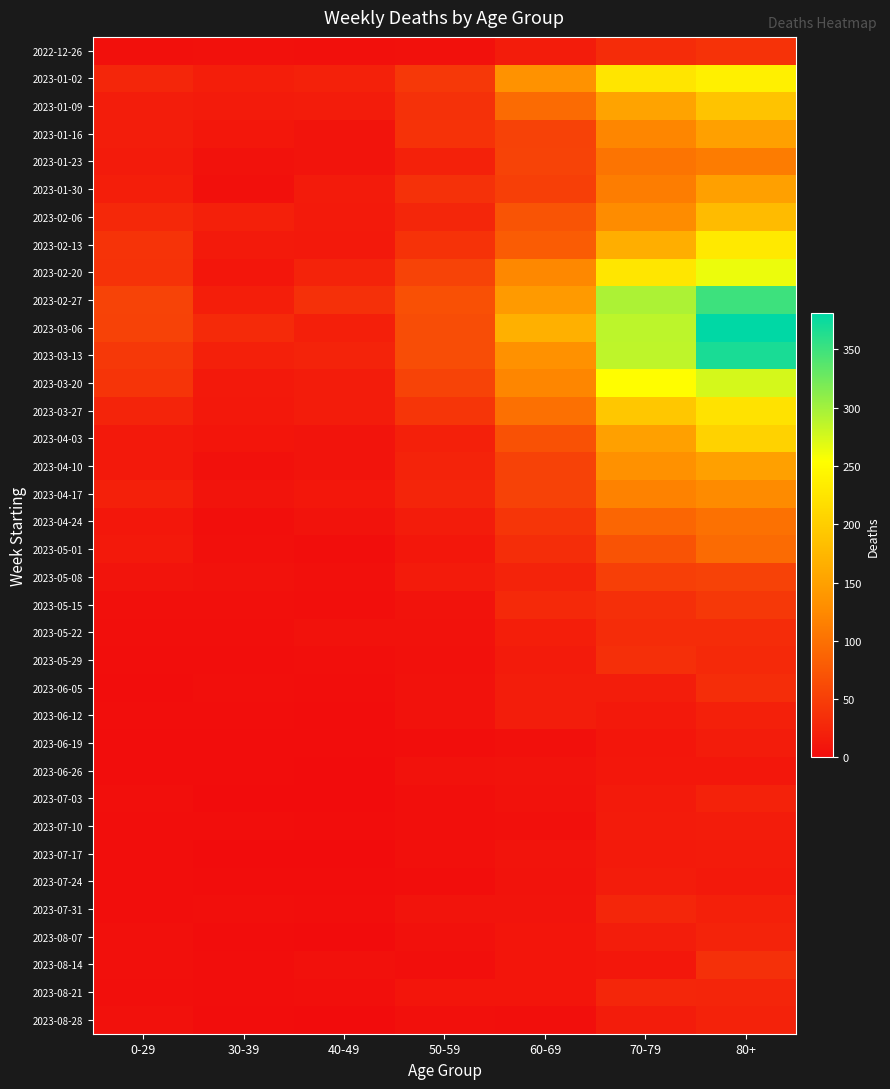

Reading left to right, what are all the values shown in this chart?

2022-12-26: 0-29=4	30-39=5	40-49=4	50-59=5	60-69=16	70-79=32	80+=38
2023-01-02: 0-29=26	30-39=18	40-49=21	50-59=44	60-69=134	70-79=226	80+=238
2023-01-09: 0-29=17	30-39=15	40-49=16	50-59=37	60-69=94	70-79=153	80+=189
2023-01-16: 0-29=17	30-39=11	40-49=8	50-59=38	60-69=54	70-79=121	80+=150
2023-01-23: 0-29=15	30-39=6	40-49=8	50-59=21	60-69=55	70-79=104	80+=111
2023-01-30: 0-29=18	30-39=4	40-49=15	50-59=37	60-69=51	70-79=112	80+=149
2023-02-06: 0-29=28	30-39=20	40-49=14	50-59=26	60-69=72	70-79=127	80+=179
2023-02-13: 0-29=39	30-39=14	40-49=13	50-59=38	60-69=80	70-79=165	80+=230
2023-02-20: 0-29=38	30-39=10	40-49=23	50-59=55	60-69=123	70-79=227	80+=263
2023-02-27: 0-29=55	30-39=18	40-49=36	50-59=68	60-69=143	70-79=295	80+=350
2023-03-06: 0-29=54	30-39=30	40-49=19	50-59=65	60-69=167	70-79=287	80+=381
2023-03-13: 0-29=44	30-39=20	40-49=23	50-59=65	60-69=133	70-79=286	80+=368
2023-03-20: 0-29=40	30-39=13	40-49=16	50-59=55	60-69=122	70-79=253	80+=275
2023-03-27: 0-29=24	30-39=12	40-49=16	50-59=41	60-69=99	70-79=193	80+=223
2023-04-03: 0-29=13	30-39=9	40-49=8	50-59=20	60-69=69	70-79=149	80+=204
2023-04-10: 0-29=13	30-39=5	40-49=8	50-59=23	60-69=54	70-79=133	80+=149
2023-04-17: 0-29=20	30-39=8	40-49=11	50-59=25	60-69=54	70-79=117	80+=126
2023-04-24: 0-29=11	30-39=3	40-49=7	50-59=16	60-69=41	70-79=90	80+=101
2023-05-01: 0-29=13	30-39=4	40-49=2	50-59=11	60-69=33	70-79=71	80+=95
2023-05-08: 0-29=8	30-39=6	40-49=4	50-59=15	60-69=23	70-79=51	80+=54
2023-05-15: 0-29=4	30-39=4	40-49=3	50-59=7	60-69=29	70-79=35	80+=44
2023-05-22: 0-29=3	30-39=3	40-49=6	50-59=6	60-69=18	70-79=32	80+=32
2023-05-29: 0-29=2	30-39=2	40-49=3	50-59=5	60-69=15	70-79=35	80+=29
2023-06-05: 0-29=1	30-39=3	40-49=2	50-59=6	60-69=17	70-79=17	80+=33
2023-06-12: 0-29=2	30-39=2	40-49=1	50-59=6	60-69=17	70-79=13	80+=20
2023-06-19: 0-29=1	30-39=1	40-49=1	50-59=2	60-69=4	70-79=10	80+=16
2023-06-26: 0-29=1	30-39=1	40-49=0	50-59=6	60-69=7	70-79=11	80+=11
2023-07-03: 0-29=3	30-39=0	40-49=0	50-59=3	60-69=6	70-79=14	80+=22
2023-07-10: 0-29=2	30-39=2	40-49=1	50-59=3	60-69=4	70-79=15	80+=16
2023-07-17: 0-29=2	30-39=0	40-49=0	50-59=4	60-69=8	70-79=14	80+=15
2023-07-24: 0-29=2	30-39=1	40-49=1	50-59=2	60-69=7	70-79=16	80+=13
2023-07-31: 0-29=2	30-39=3	40-49=2	50-59=8	60-69=8	70-79=26	80+=20
2023-08-07: 0-29=4	30-39=1	40-49=0	50-59=5	60-69=9	70-79=17	80+=23
2023-08-14: 0-29=4	30-39=2	40-49=5	50-59=3	60-69=9	70-79=11	80+=36
2023-08-21: 0-29=3	30-39=2	40-49=3	50-59=9	60-69=9	70-79=26	80+=25
2023-08-28: 0-29=5	30-39=1	40-49=0	50-59=4	60-69=3	70-79=16	80+=22